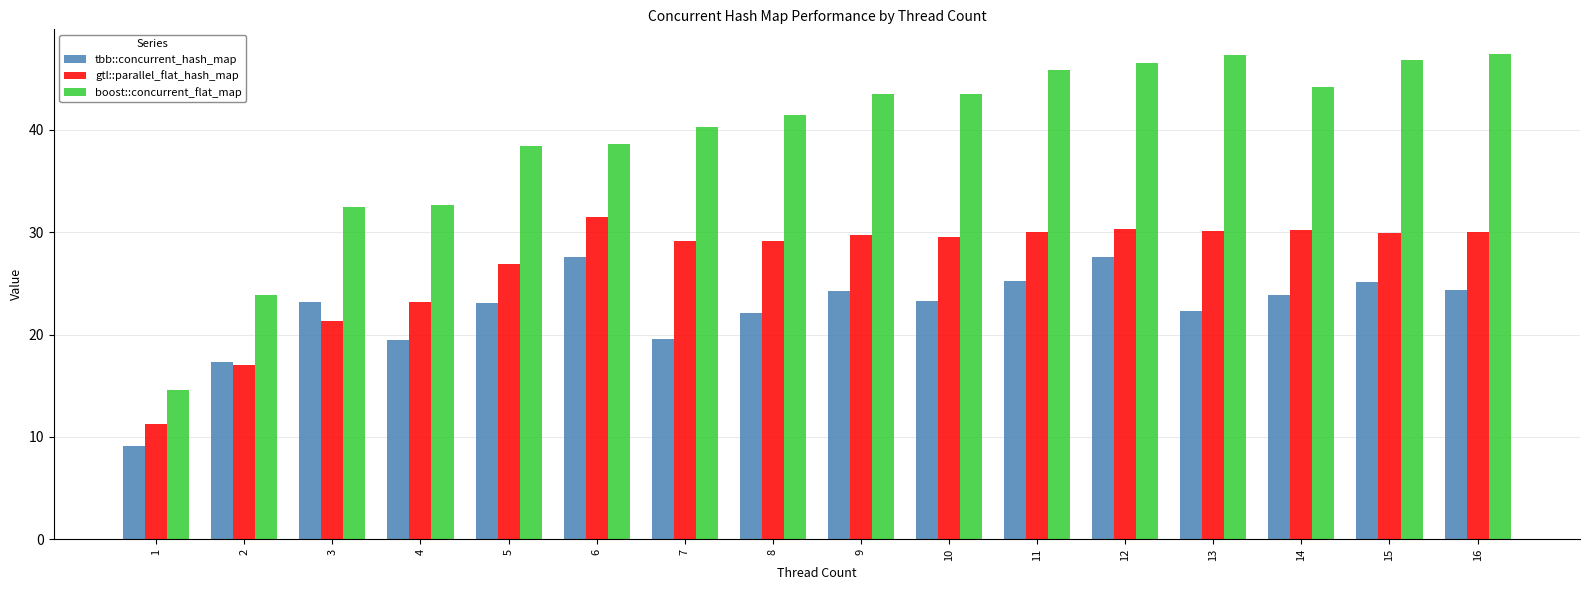

Rank the series by their maximum value, from lowest to highest.

tbb::concurrent_hash_map, gtl::parallel_flat_hash_map, boost::concurrent_flat_map